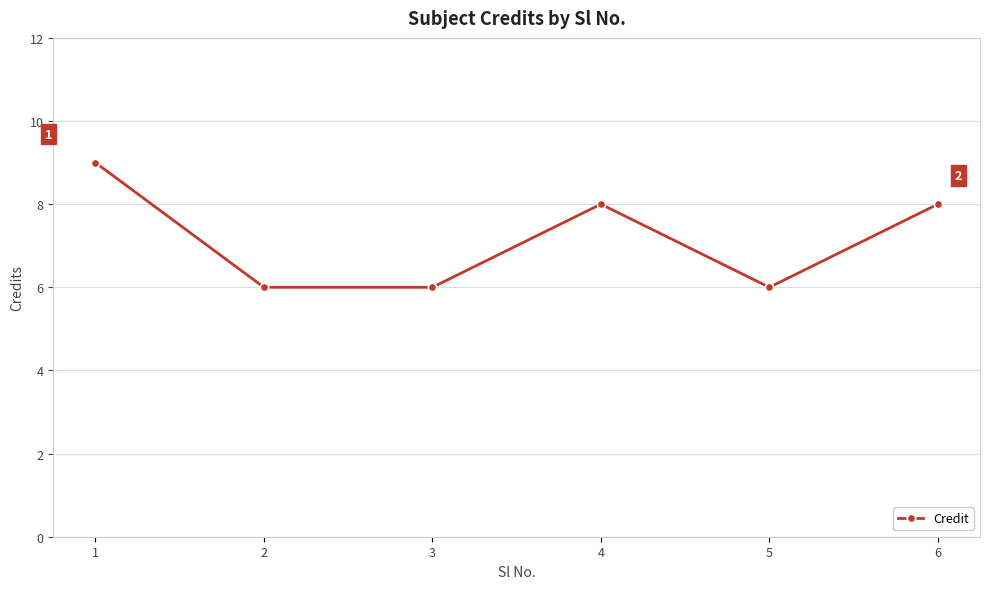

Reading left to right, list all the values displayed in this chart.

9	6	6	8	6	8